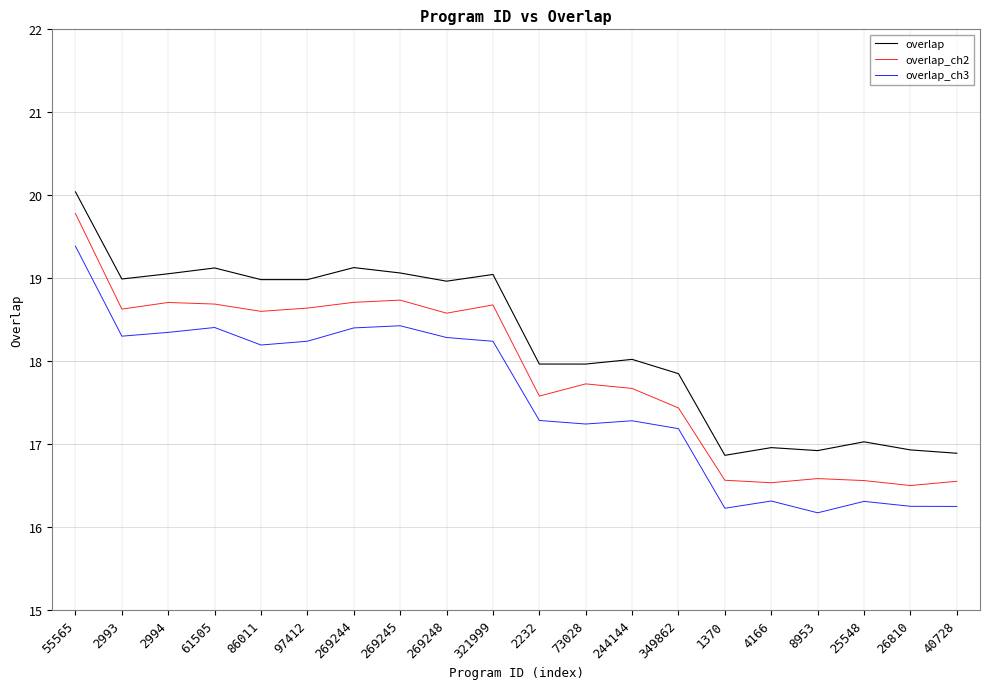

True or false: overlap and overlap_ch3 intersect in this chart.

False